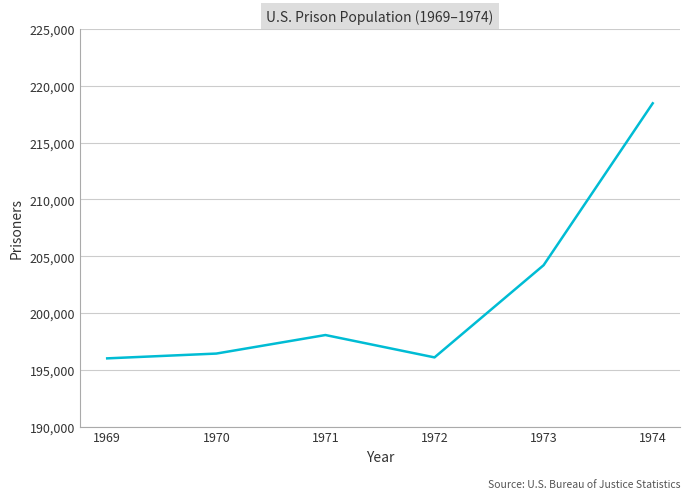

True or false: the data has more than 2 interior local peaks.

False